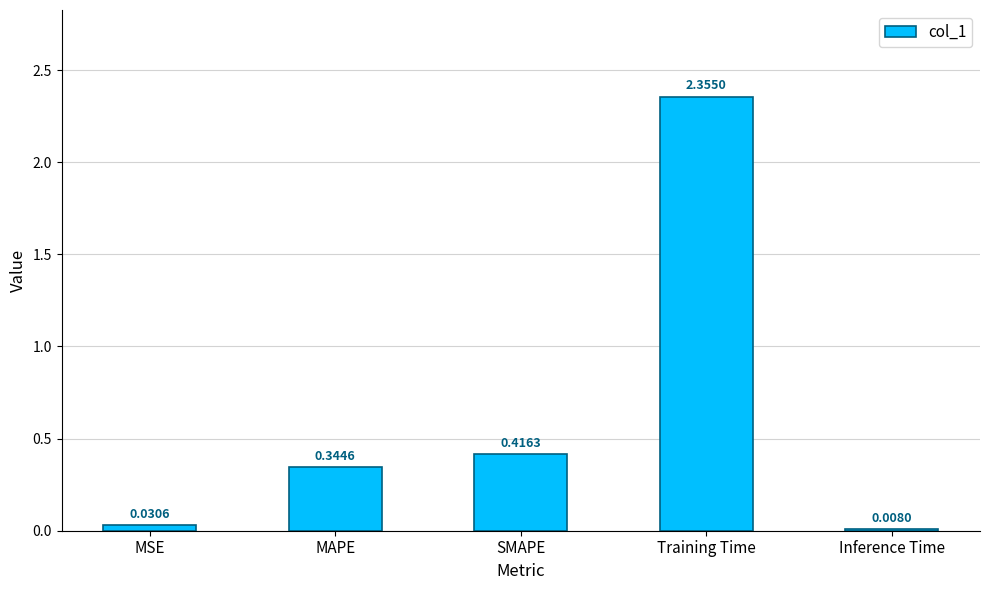

What is the change in value from MAPE to SMAPE?

+0.1